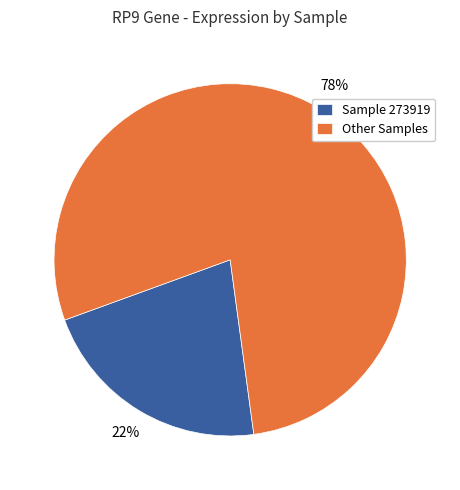

Does any single category account for the majority?

Yes